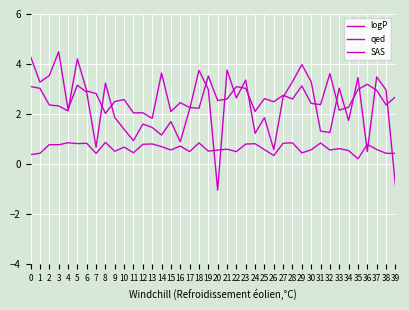

Reading left to right, what are all the values shown in this chart?

logP: 0=4.3	1=3.3	2=3.5	3=4.5	4=2.2	5=3.2	6=2.9	7=0.7	8=3.2	9=1.9	10=1.4	11=0.9	12=1.6	13=1.5	14=1.2	15=1.7	16=0.9	17=2.2	18=3.7	19=3.0	20=-1.0	21=3.8	22=2.6	23=3.4	24=1.2	25=1.9	26=0.6	27=2.7	28=3.3	29=4.0	30=3.3	31=1.3	32=1.3	33=3.0	34=1.7	35=3.5	36=0.5	37=3.5	38=3.0	39=-0.8
qed: 0=0.4	1=0.4	2=0.8	3=0.8	4=0.9	5=0.8	6=0.8	7=0.4	8=0.9	9=0.5	10=0.7	11=0.5	12=0.8	13=0.8	14=0.7	15=0.6	16=0.7	17=0.5	18=0.8	19=0.5	20=0.6	21=0.6	22=0.5	23=0.8	24=0.8	25=0.6	26=0.3	27=0.8	28=0.9	29=0.4	30=0.6	31=0.8	32=0.6	33=0.6	34=0.5	35=0.2	36=0.8	37=0.6	38=0.4	39=0.4
SAS: 0=3.1	1=3.0	2=2.4	3=2.3	4=2.1	5=4.2	6=2.9	7=2.8	8=2.0	9=2.5	10=2.6	11=2.0	12=2.1	13=1.8	14=3.6	15=2.1	16=2.5	17=2.3	18=2.2	19=3.5	20=2.5	21=2.6	22=3.1	23=3.0	24=2.1	25=2.6	26=2.5	27=2.8	28=2.6	29=3.1	30=2.4	31=2.4	32=3.6	33=2.2	34=2.3	35=3.0	36=3.2	37=3.0	38=2.4	39=2.7